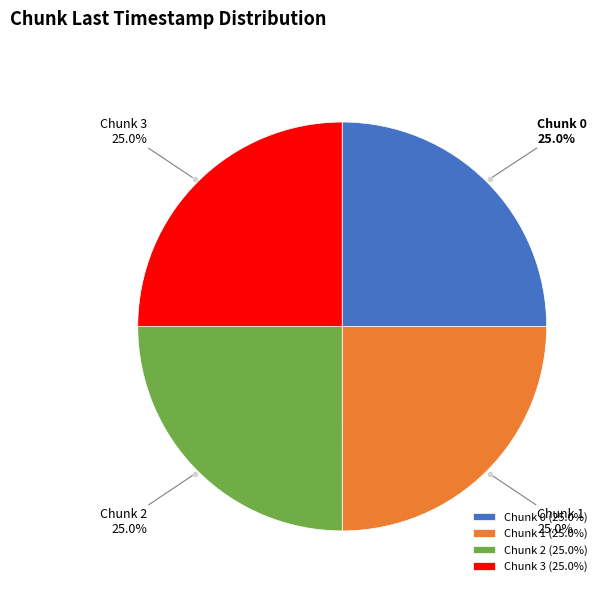

Combined, what portion of the pie is Chunk 1 and Chunk 3?

50.0%